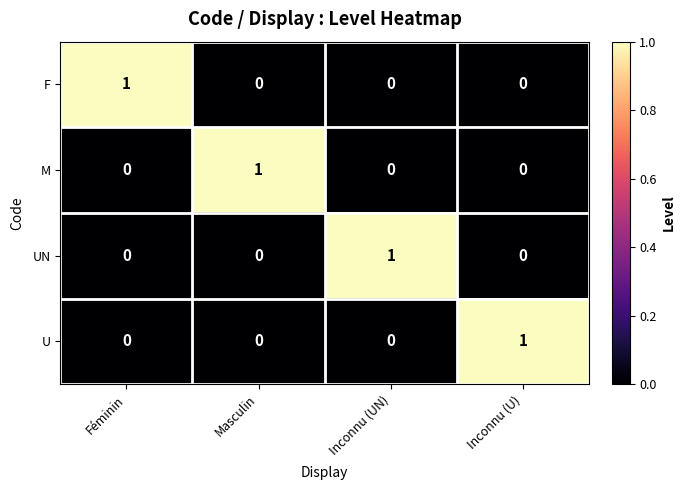

Reading left to right, transcribe all the data shown in this chart.

F: Féminin=1	Masculin=0	Inconnu (UN)=0	Inconnu (U)=0
M: Féminin=0	Masculin=1	Inconnu (UN)=0	Inconnu (U)=0
UN: Féminin=0	Masculin=0	Inconnu (UN)=1	Inconnu (U)=0
U: Féminin=0	Masculin=0	Inconnu (UN)=0	Inconnu (U)=1